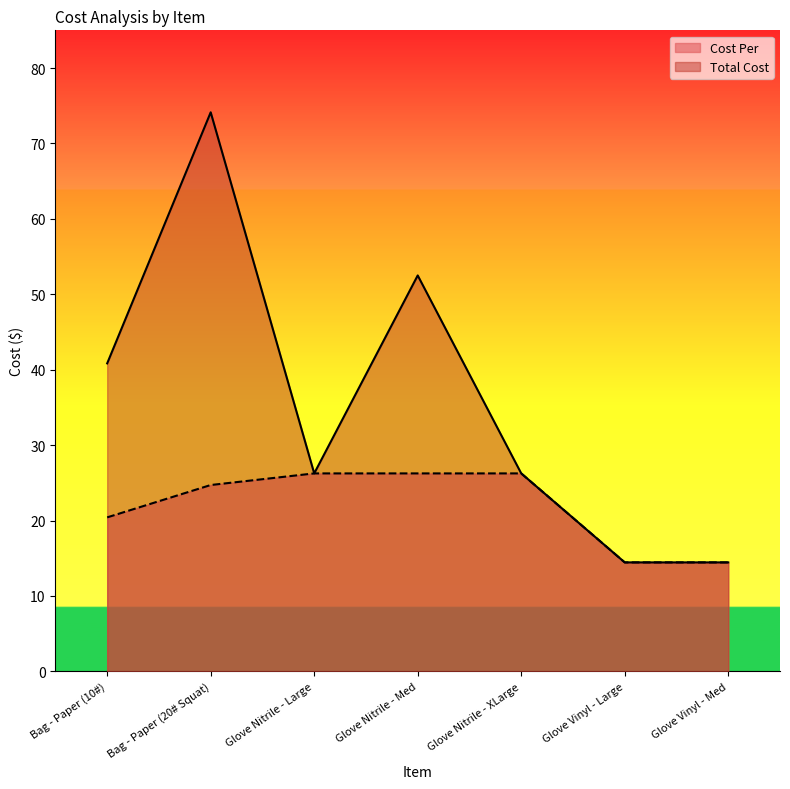

Which category has the highest value in the Cost Per series?

Glove Nitrile - Large